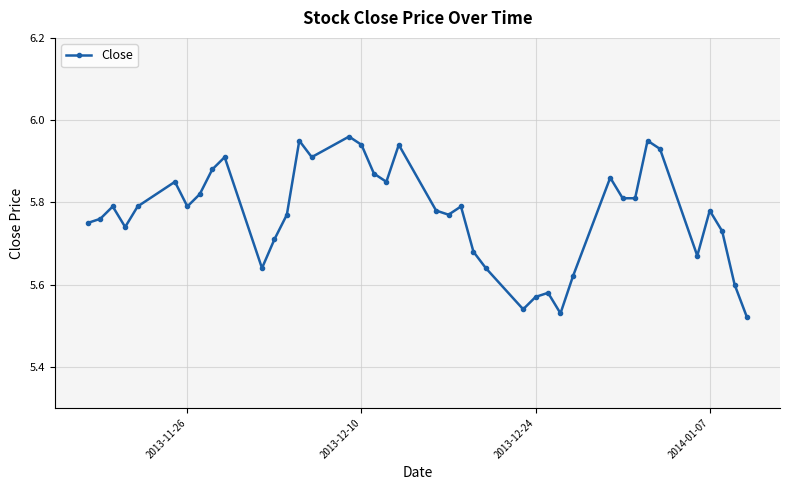

True or false: there are more than 2 points higher than both neighbors.

True